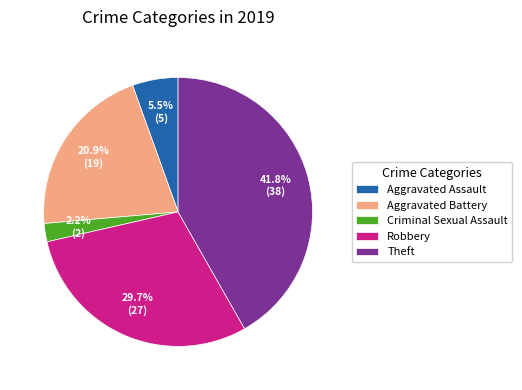

Rank the categories by value from highest to lowest.

Theft, Robbery, Aggravated Battery, Aggravated Assault, Criminal Sexual Assault